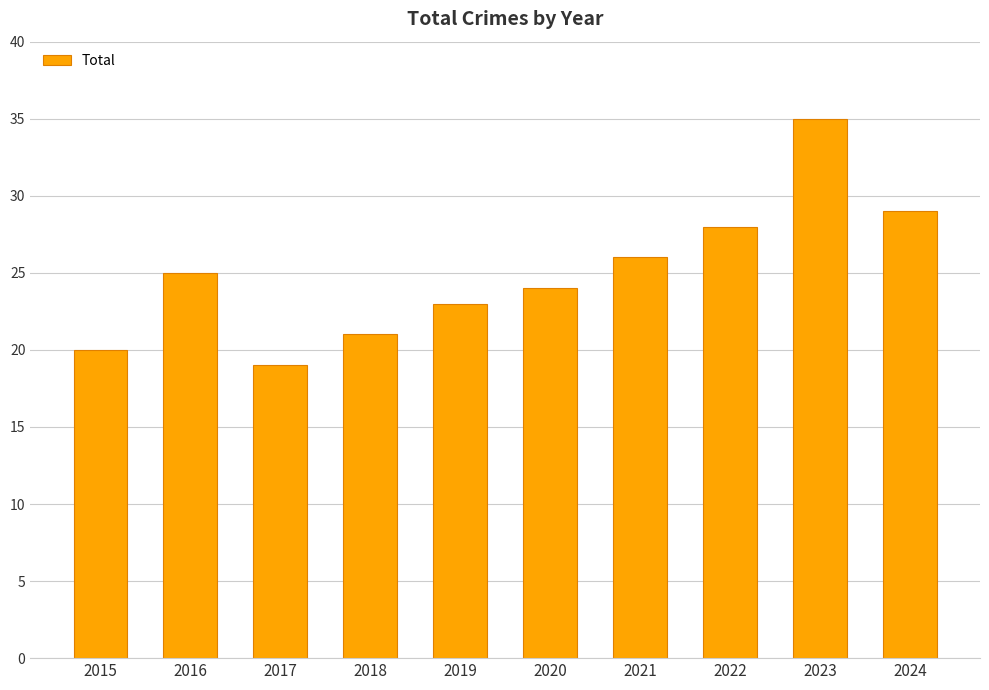

Approximately how many times larger is the value at 2020 compared to 2015?

1.2